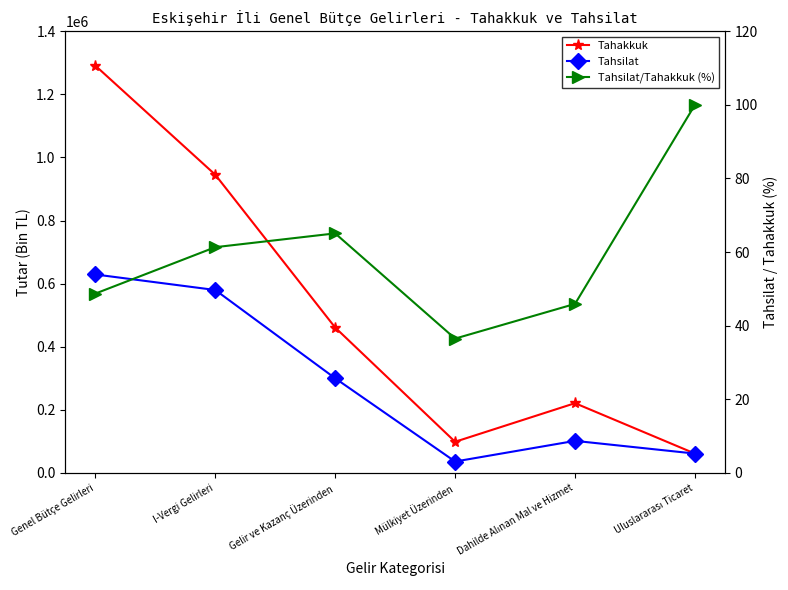

Reading left to right, list all the values displayed in this chart.

Tahakkuk: 1291180.0	945353.0	460815.0	98575.0	220974.0	61180.0
Tahsilat: 629018.0	579785.0	299915.0	35968.0	101466.0	61180.0
Tahsilat/Tahakkuk (%): 48.7	61.3	65.1	36.5	45.9	100.0